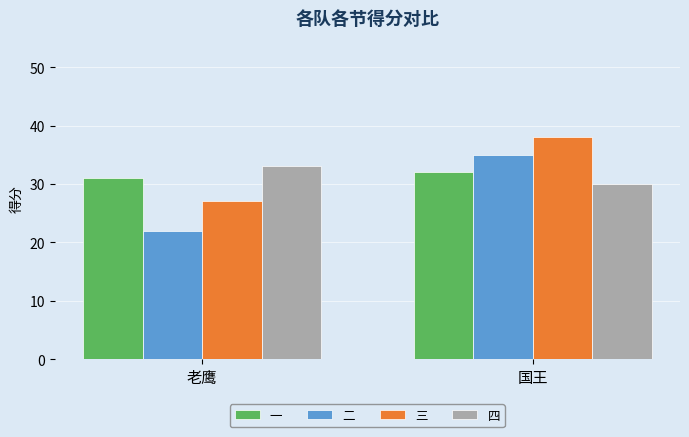

Which series has the largest range (max minus min)?

二